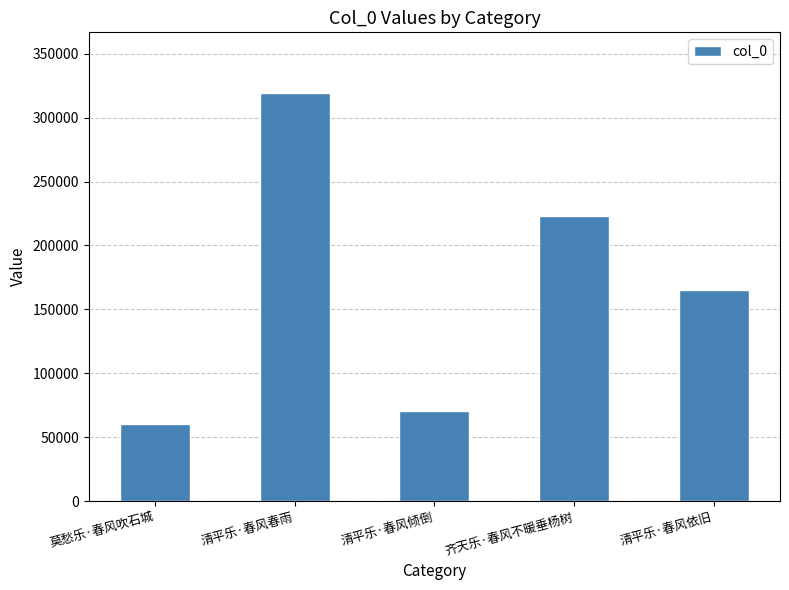

Reading left to right, what are all the values shown in this chart?

60614	318948	70461	223332	164933